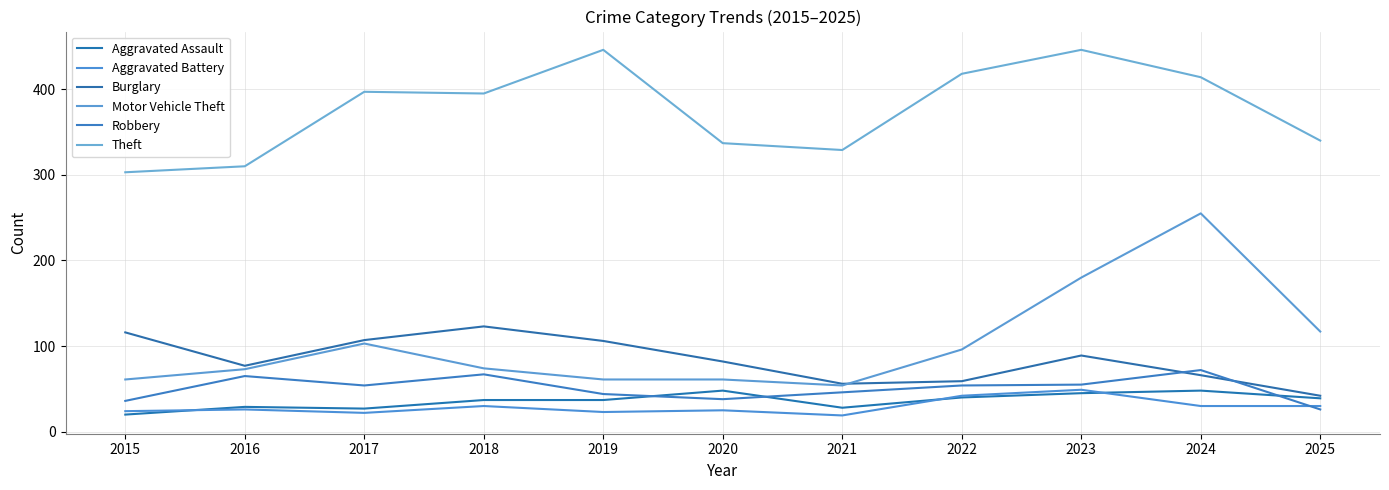

At which category does Aggravated Battery reach its first local peak?

2016